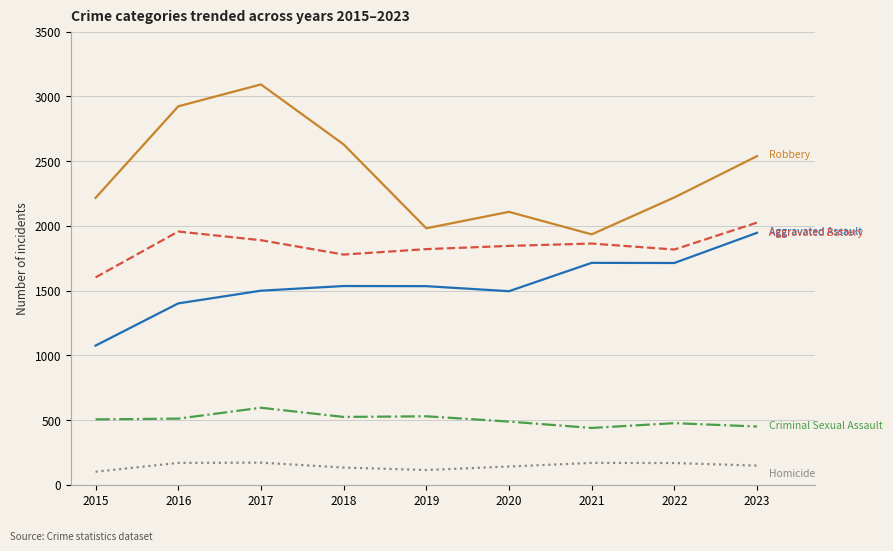

What is the maximum value shown in the chart?

3092